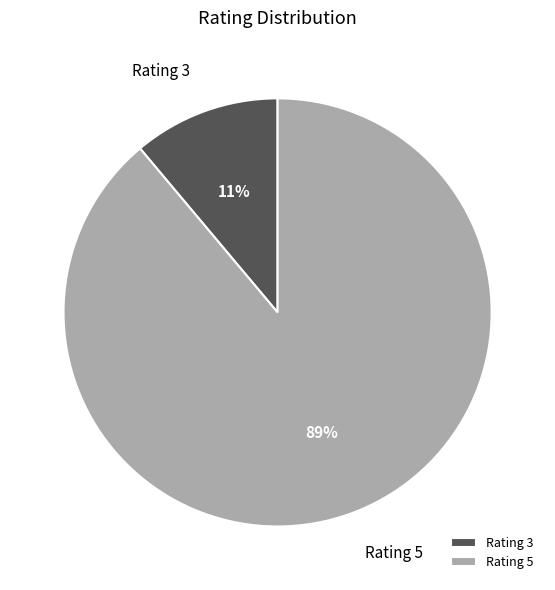

How many segments does this pie chart have?

2